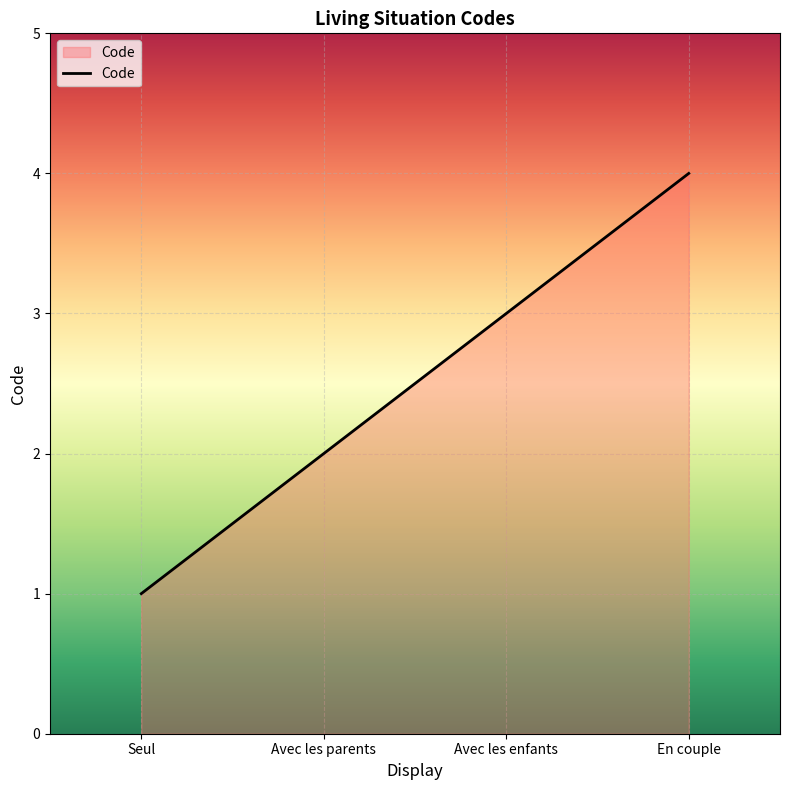

Reading right to left, transcribe all the data shown in this chart.

4	3	2	1